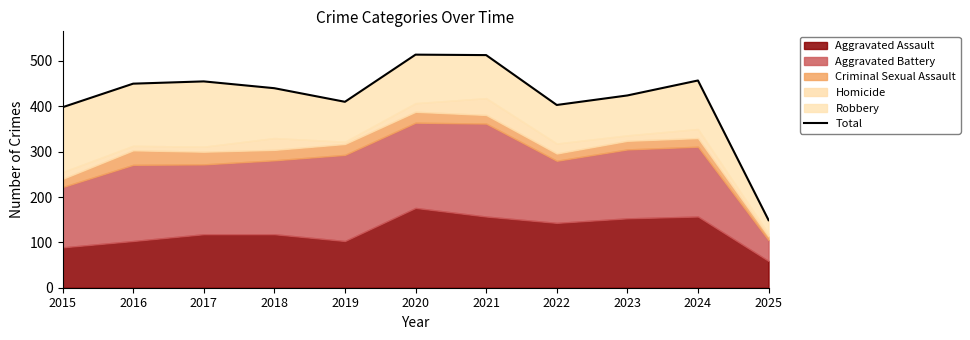

Where is the first local minimum?

2019